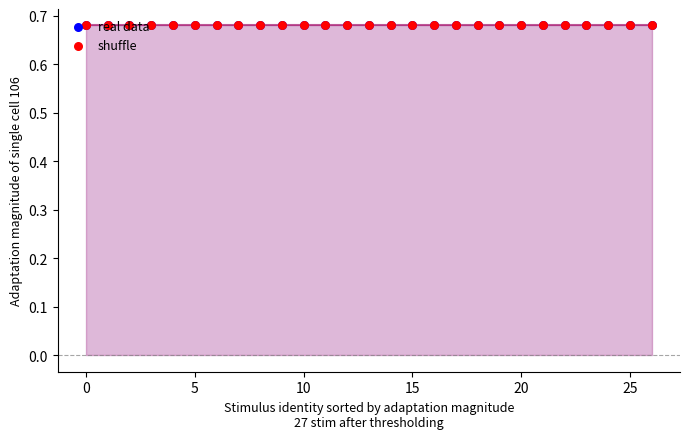

Which series has the largest total across all categories?

real data